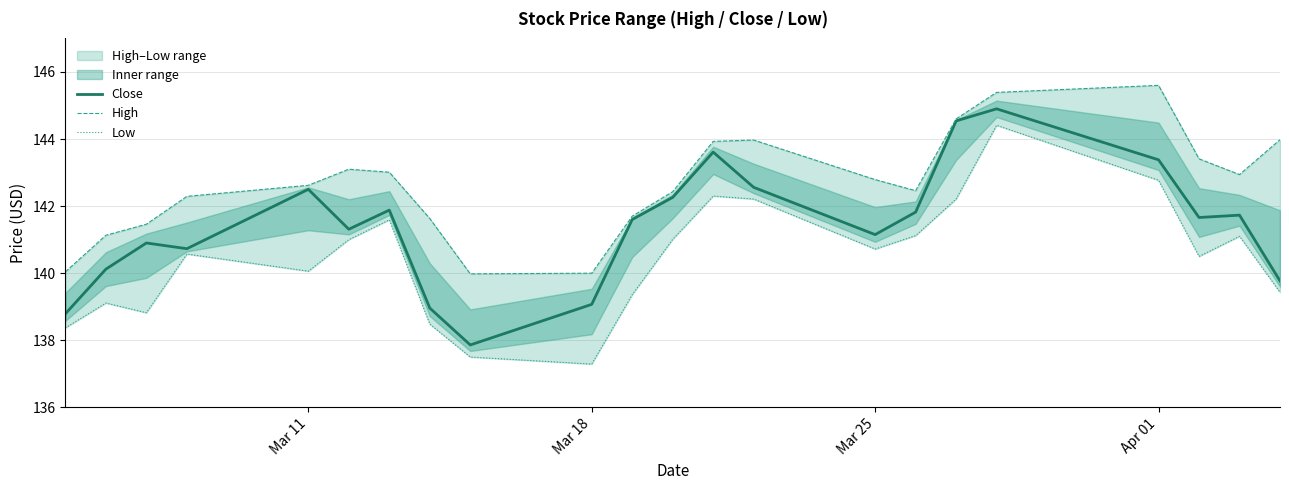

Does the chart display data point markers on the line(s)?

No